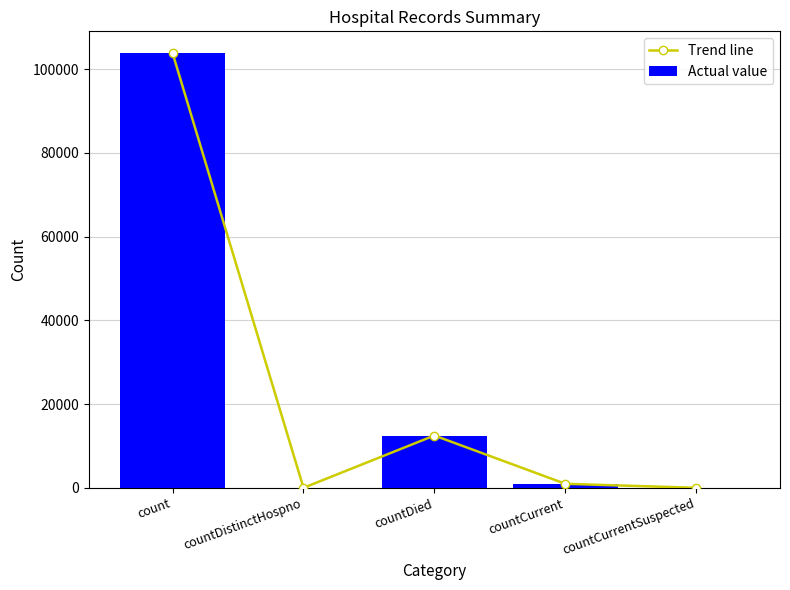

Between countCurrent and countCurrentSuspected, which series saw the biggest shift?

Trend line